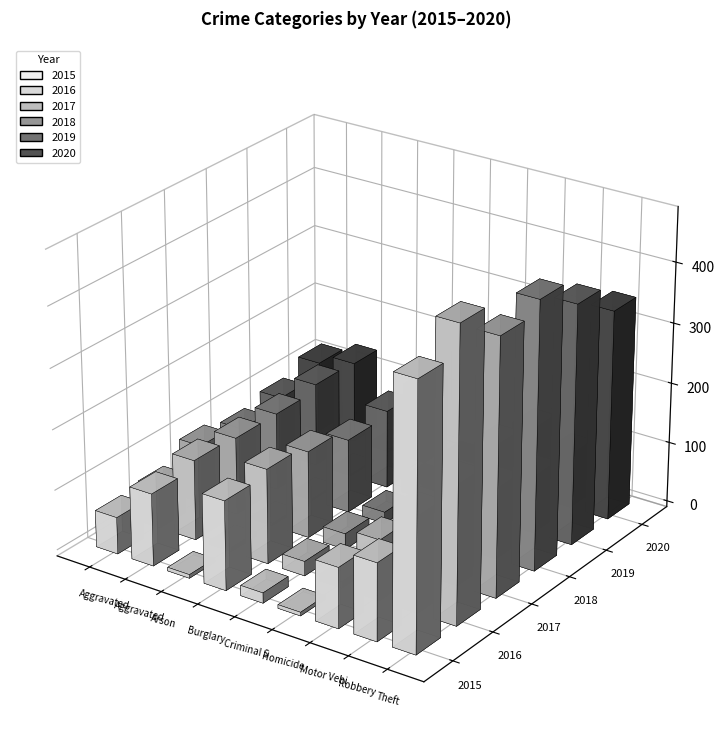

Which series has the widest spread of values?

2016